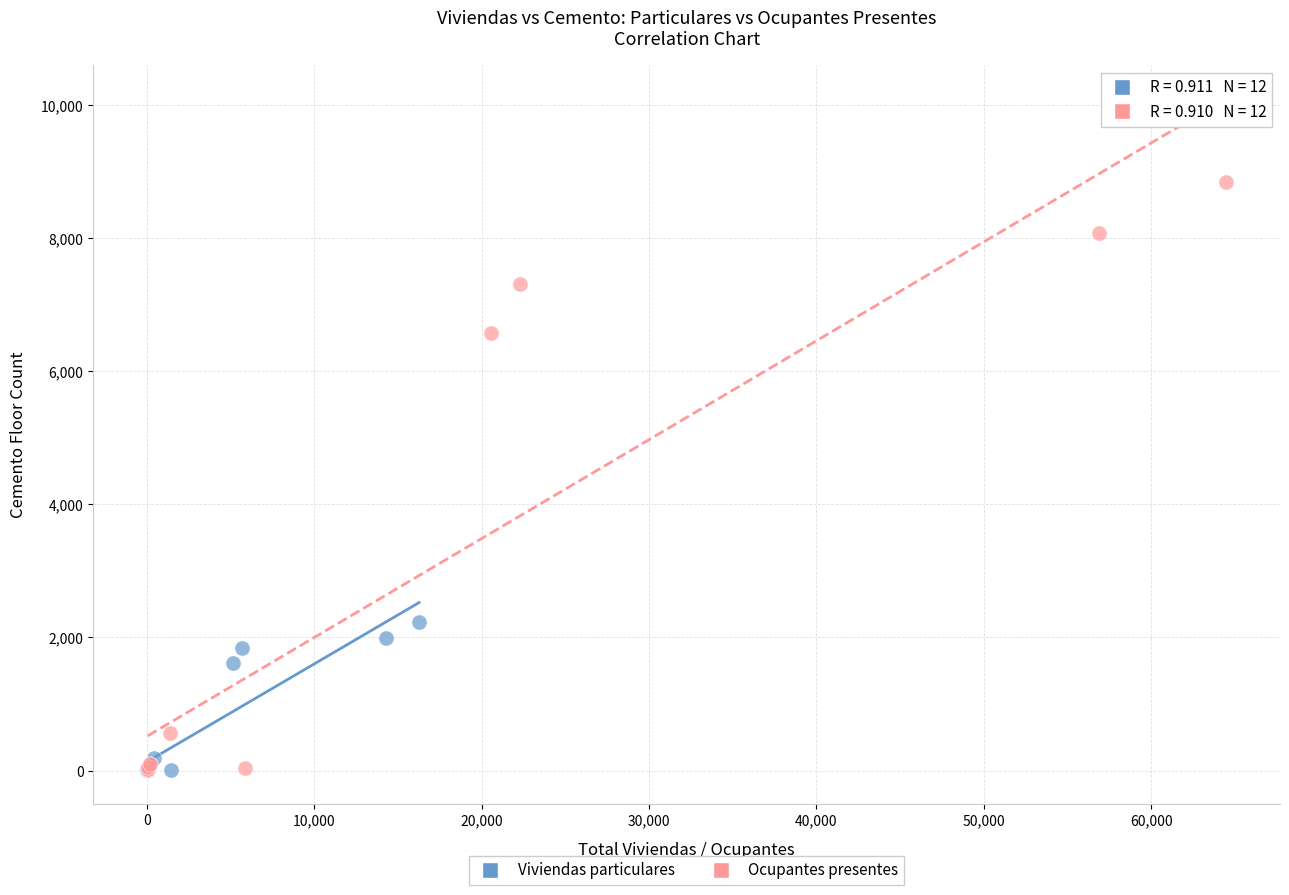

Which series reaches the maximum Y coordinate?

Ocupantes presentes